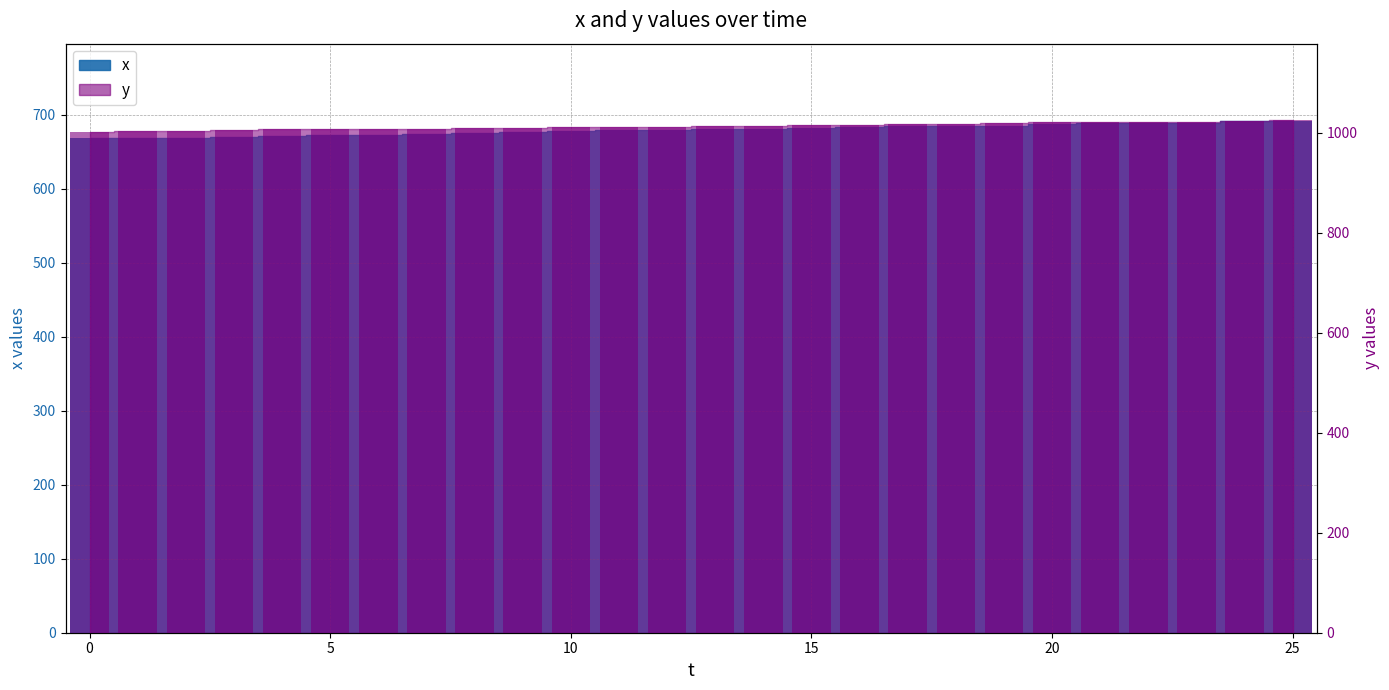

Count the number of data series in this chart.

2